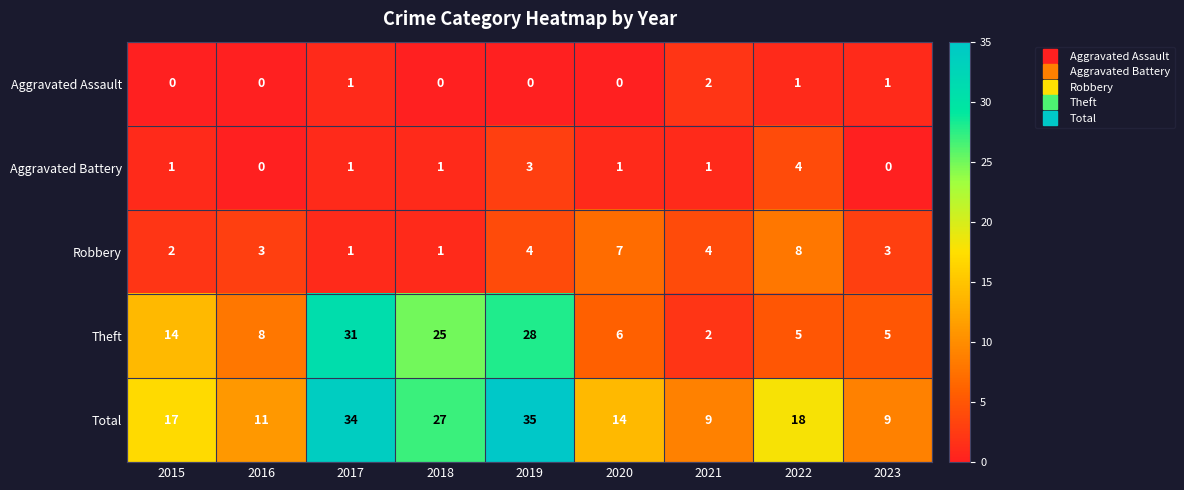

The value of Aggravated Assault at 2021 is 3. True or false?

False